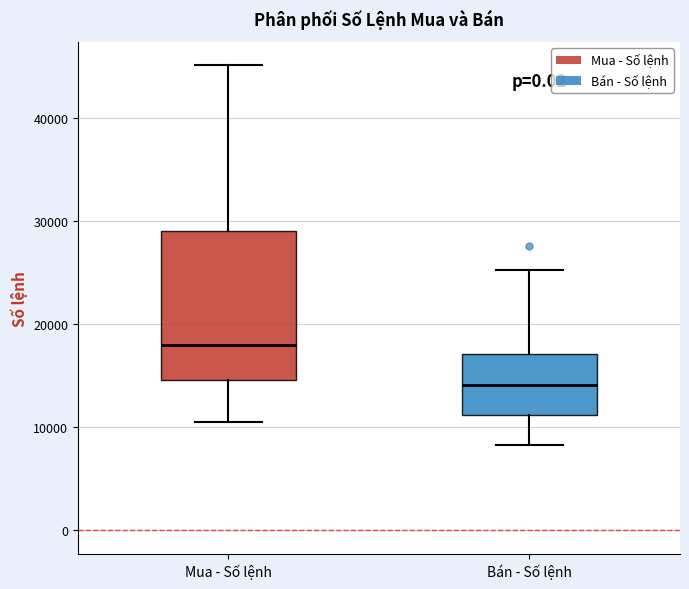

Reading left to right, transcribe this box plot: for each box, give where its median line is, the range the box spans, and where its two whiskers end, as read against the y-axis. The values are not printed on the chart, so give them approximately, as read against the axis.

Mua - Số lệnh: median 18000, box 15000 to 29000, whiskers 11000 to 45000
Bán - Số lệnh: median 14000, box 11000 to 17000, whiskers 8000 to 25000